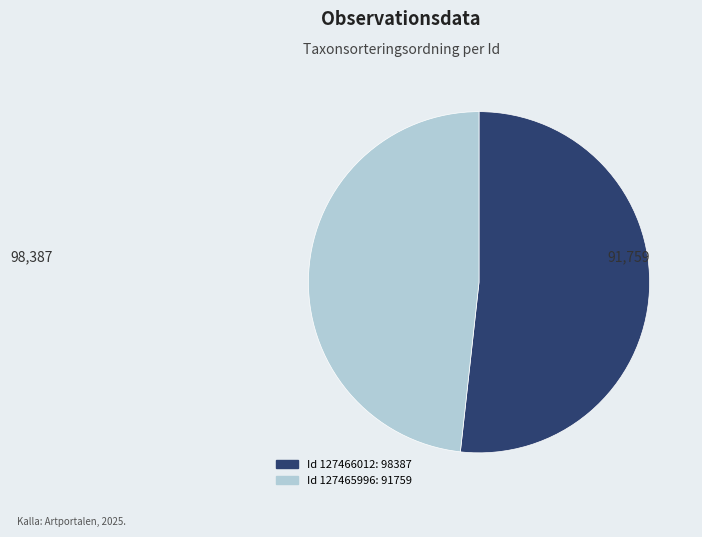

Does any single category account for the majority?

Yes